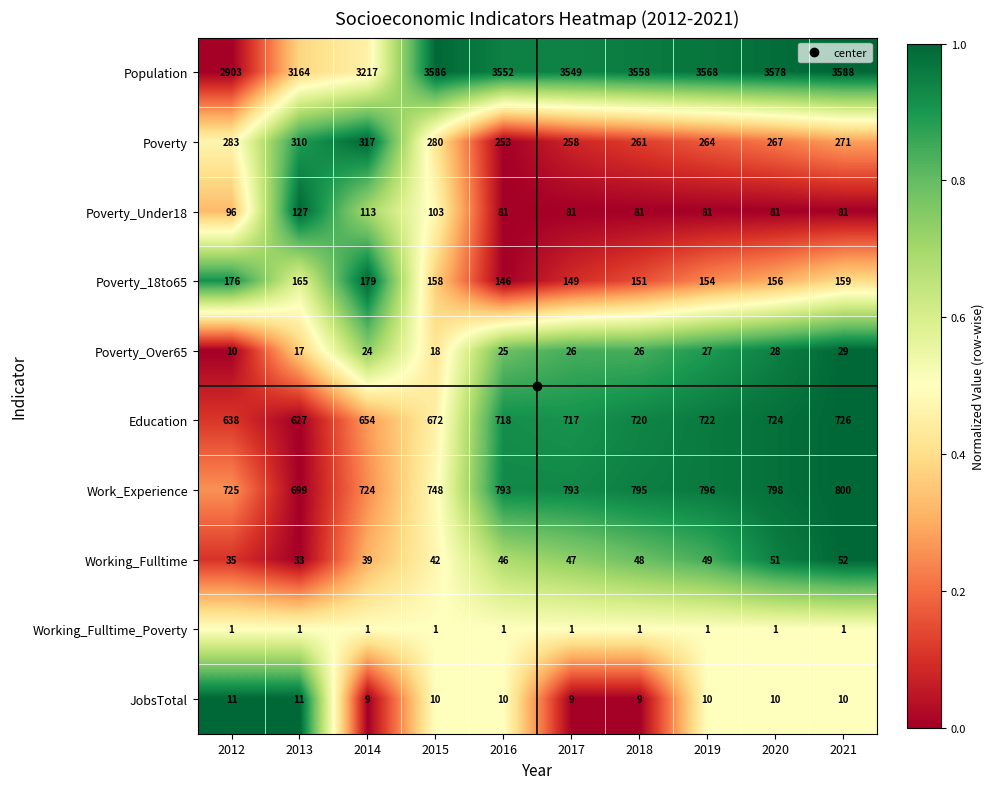

The value of Working_Fulltime at 2013 is 10. True or false?

False